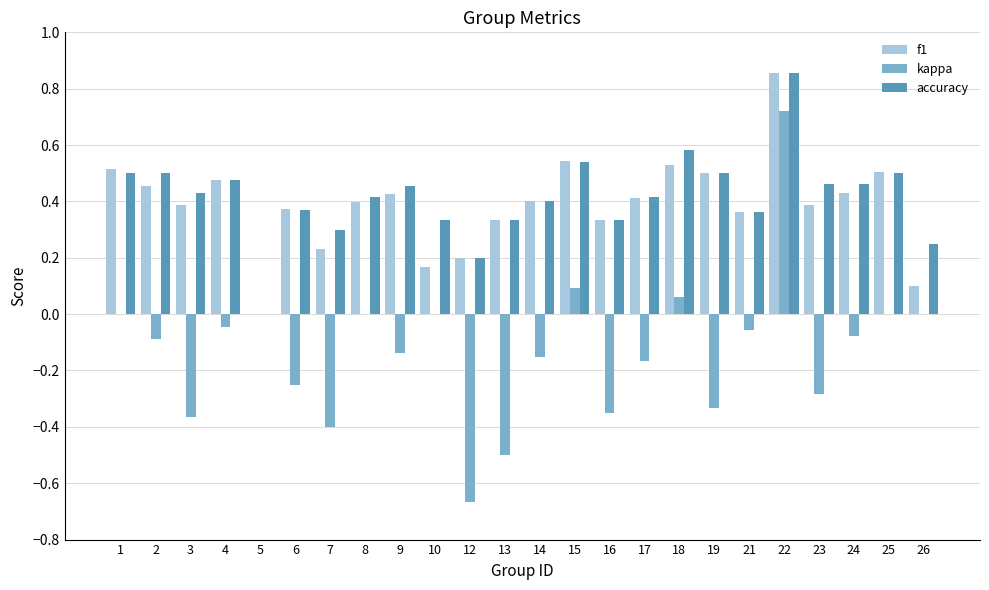

At which label does f1 reach its peak?

22